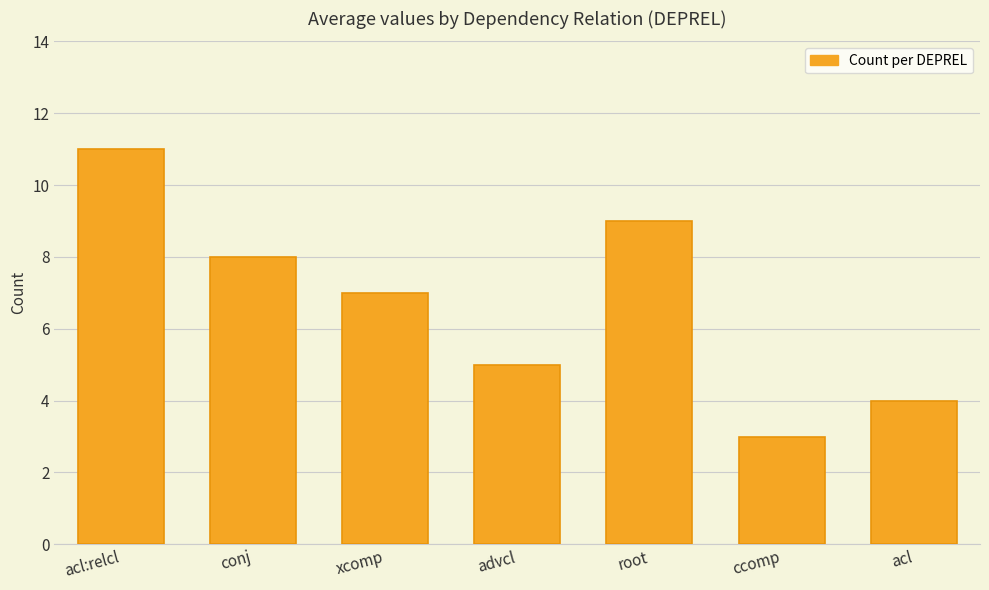

Reading right to left, extract all data points from this chart.

4	3	9	5	7	8	11